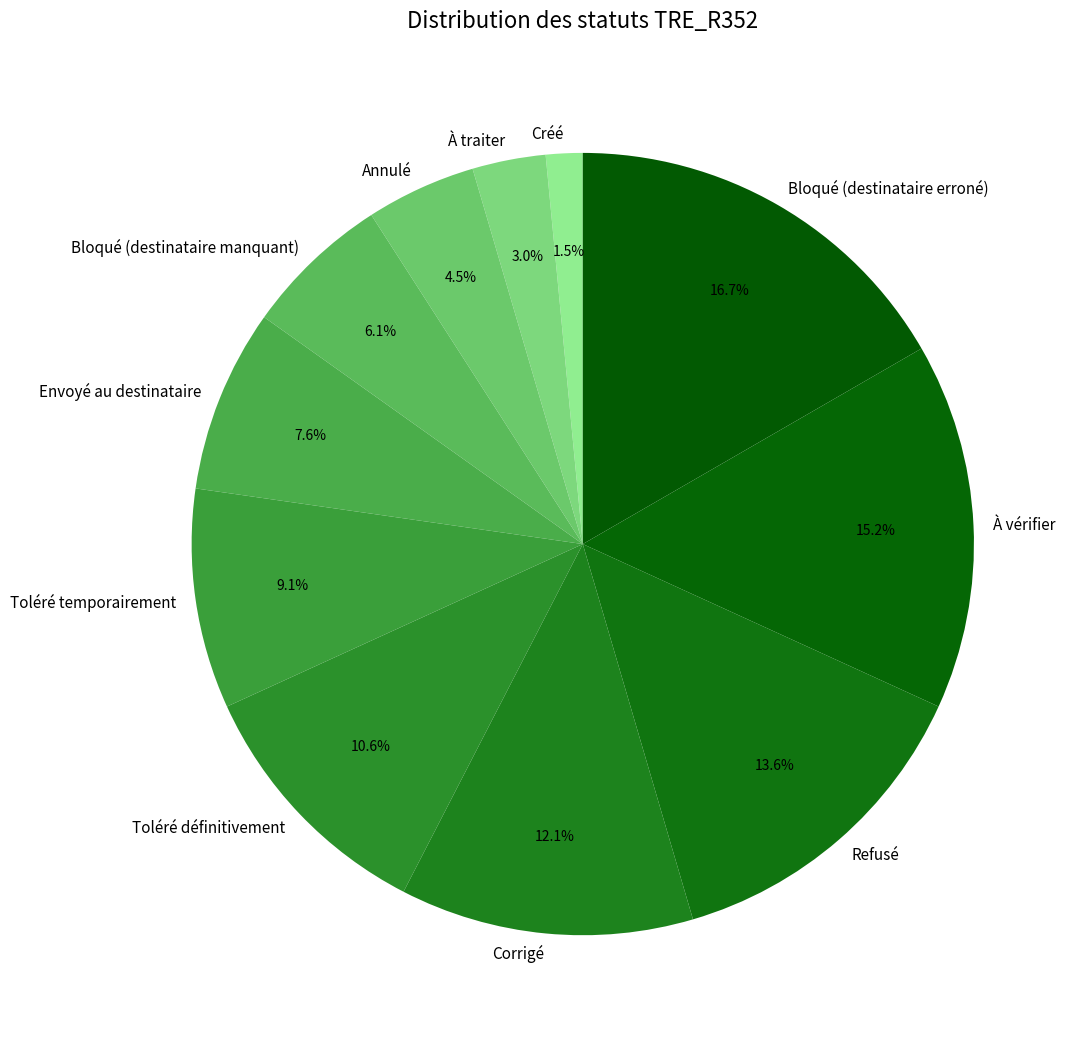

How many segments does this pie chart have?

11